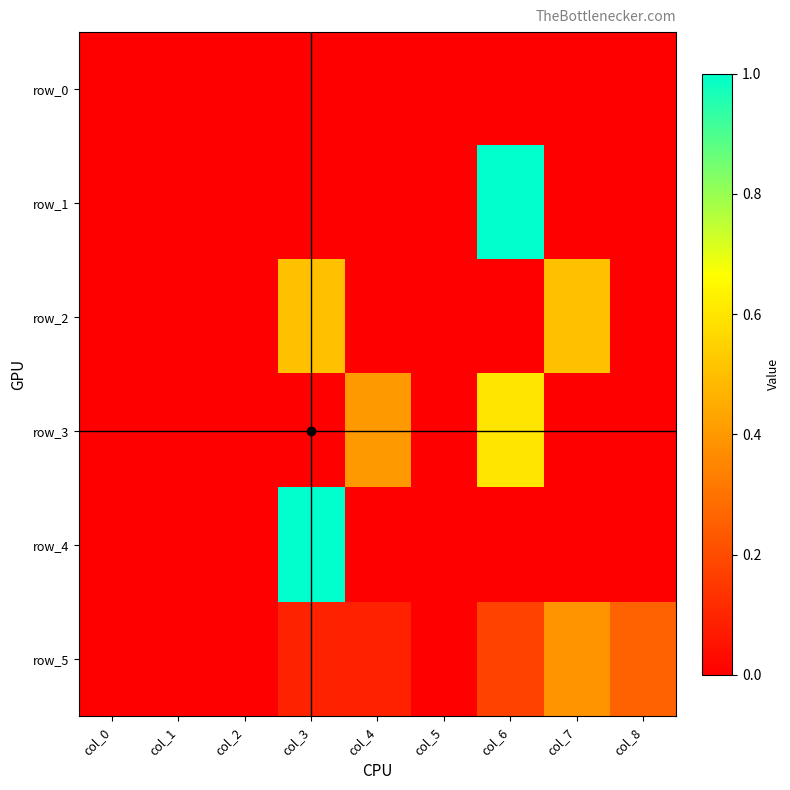

Reading left to right, list all the values displayed in this chart.

row_0: 0.0	0.0	0.0	0.0	0.0	0.0	0.0	0.0	0.0
row_1: 0.0	0.0	0.0	0.0	0.0	0.0	1.0	0.0	0.0
row_2: 0.0	0.0	0.0	0.5	0.0	0.0	0.0	0.5	0.0
row_3: 0.0	0.0	0.0	0.0	0.4	0.0	0.6	0.0	0.0
row_4: 0.0	0.0	0.0	1.0	0.0	0.0	0.0	0.0	0.0
row_5: 0.0	0.0	0.0	0.1	0.1	0.0	0.2	0.4	0.3